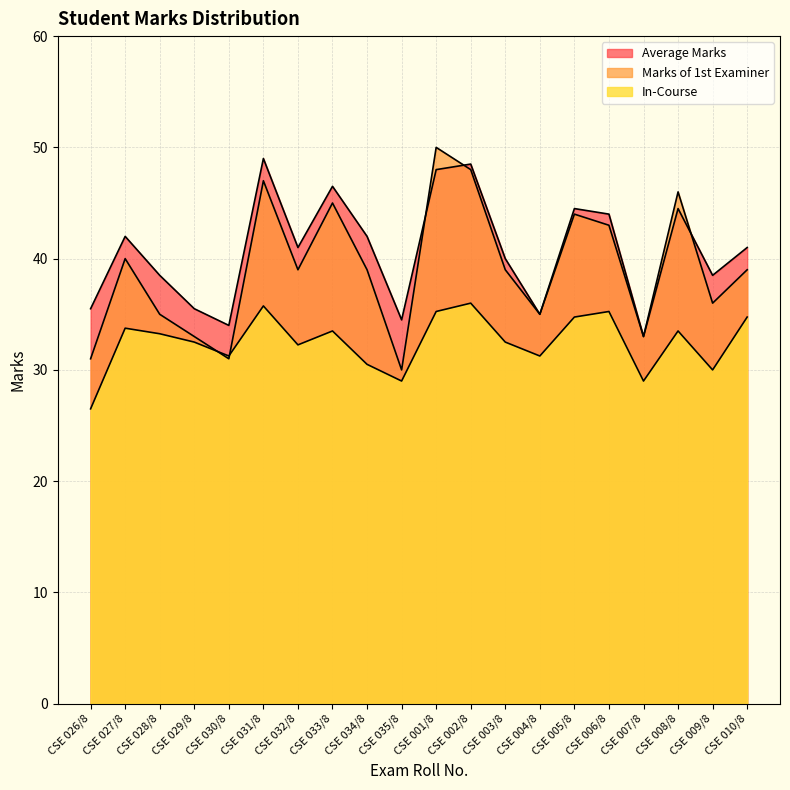

At how many categories does at least one series exceed 36?

14